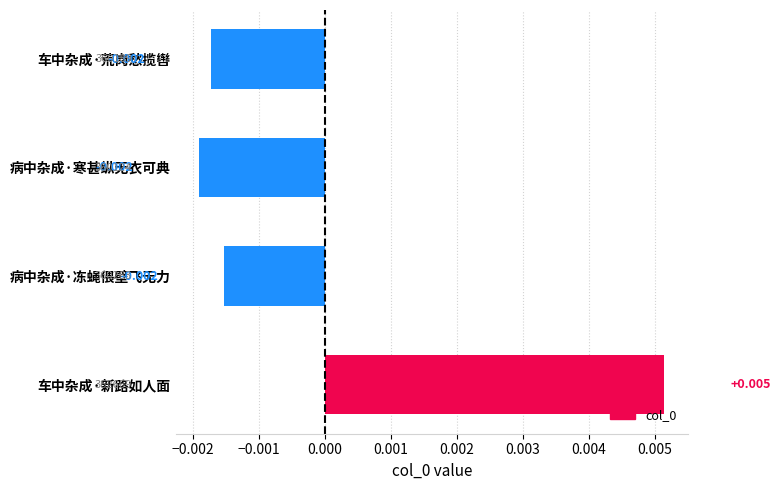

Which has a higher value, 车中杂成·新路如人面 or 病中杂成·冻蝇偎壁飞无力?

车中杂成·新路如人面